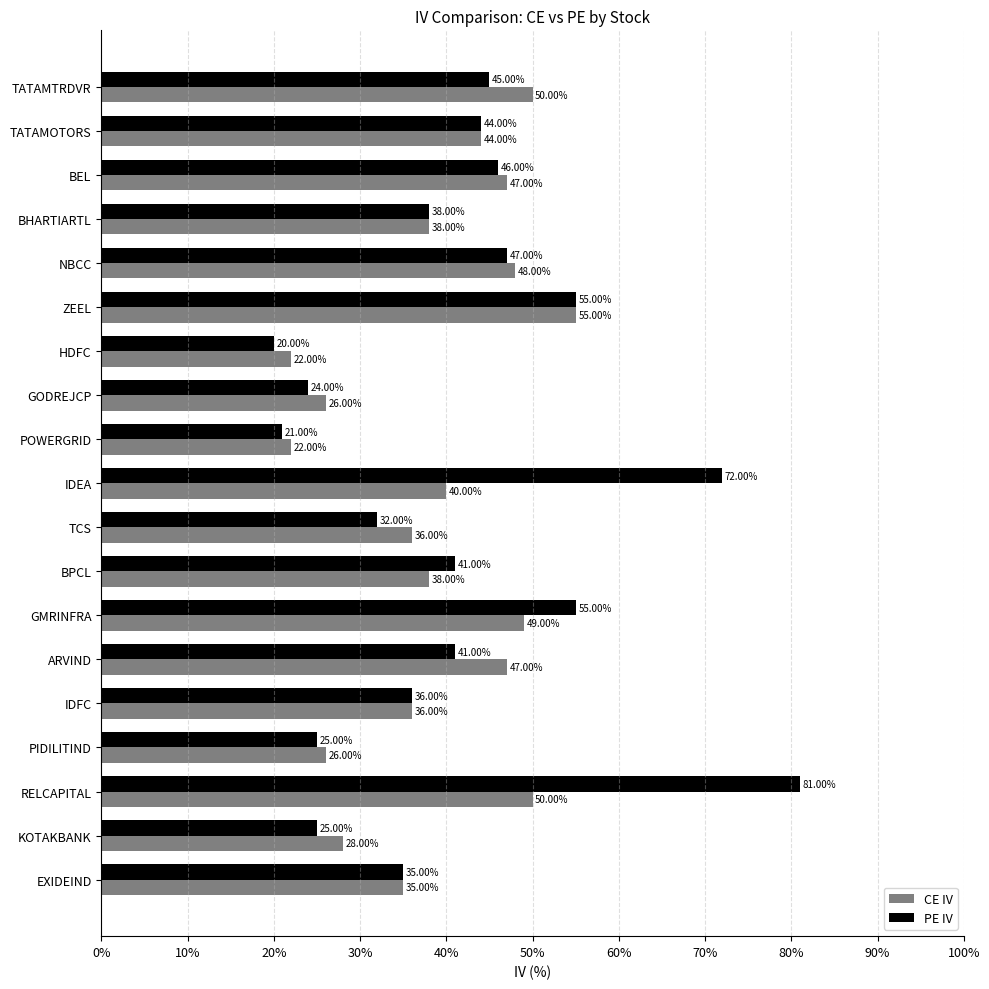

Where is PE IV nearest to the value 50?

NBCC